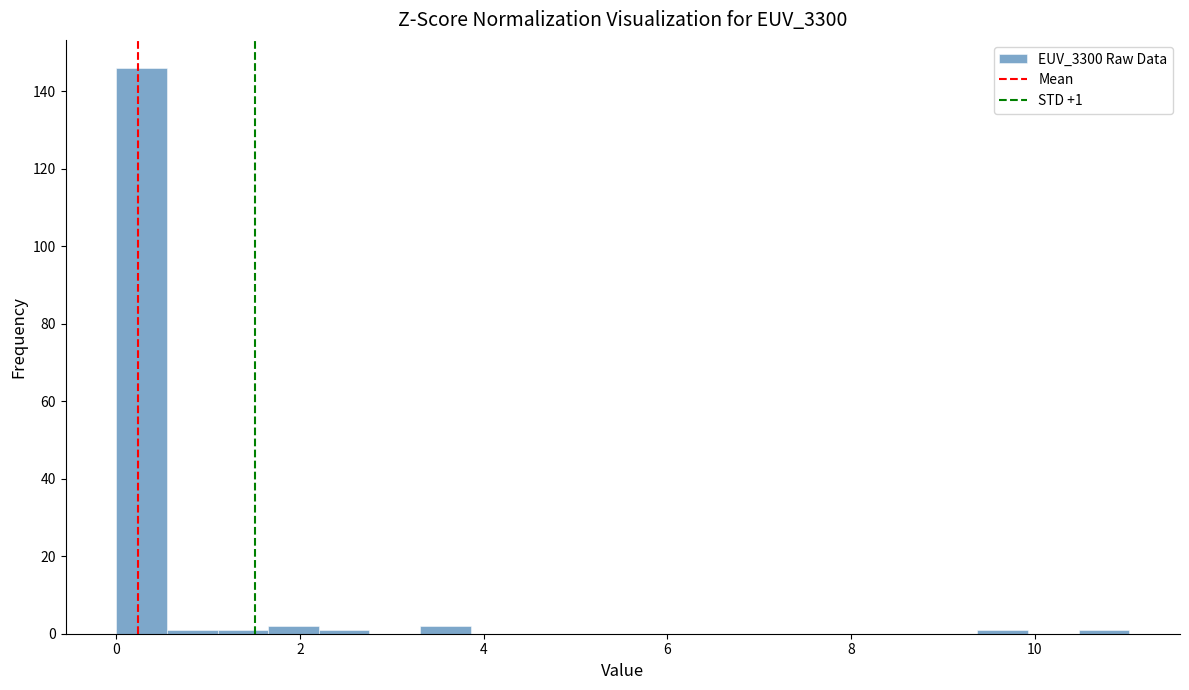

Read against the x-axis, roughly where is the centre of the tallest bar?

0.2